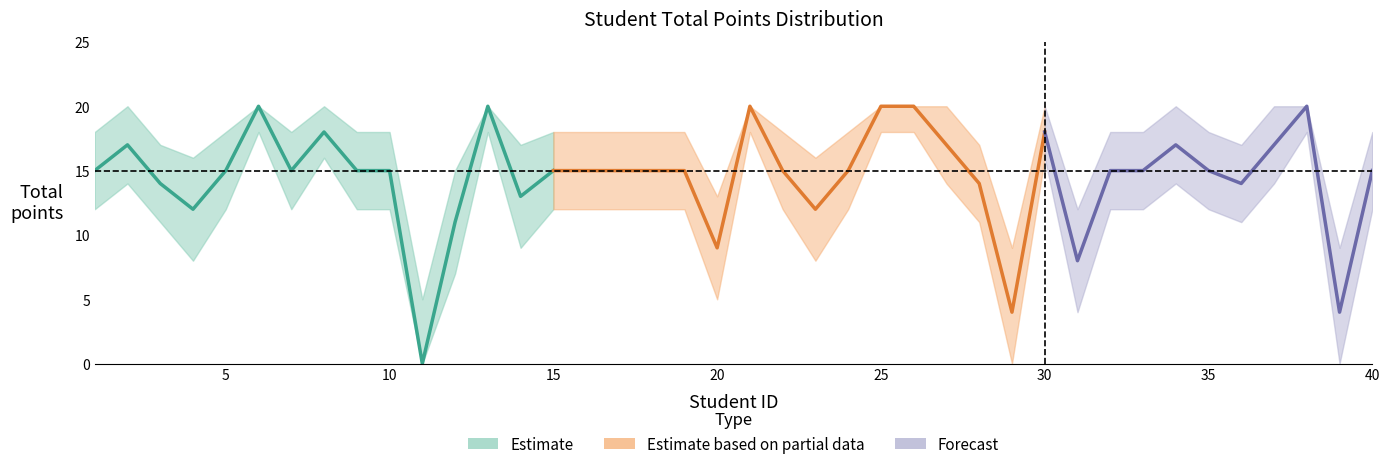

Count the number of categories in the chart.

40